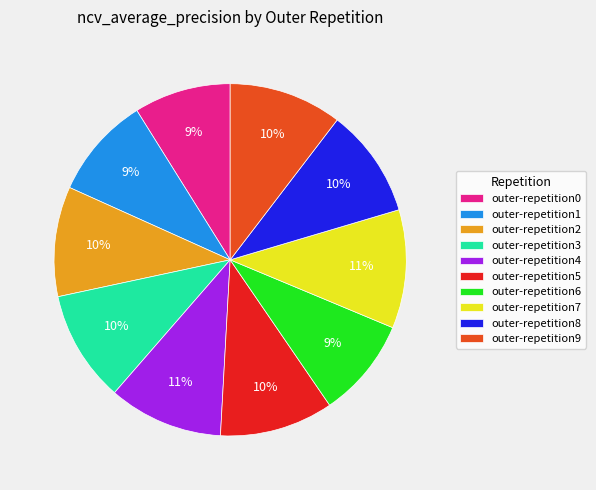

Is the sum of outer-repetition0 and outer-repetition8 greater than half?

No